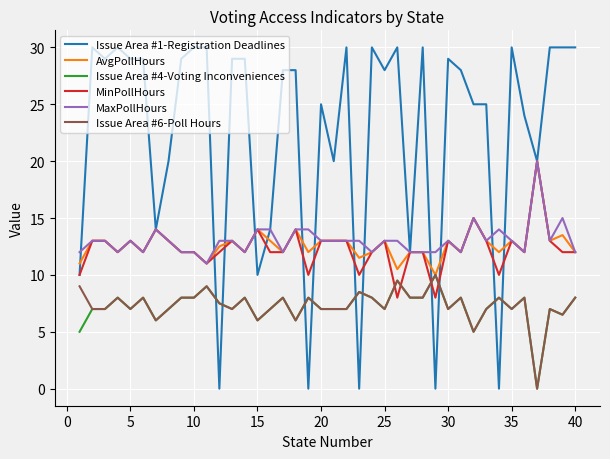

What is the maximum value shown in the chart?

30.0